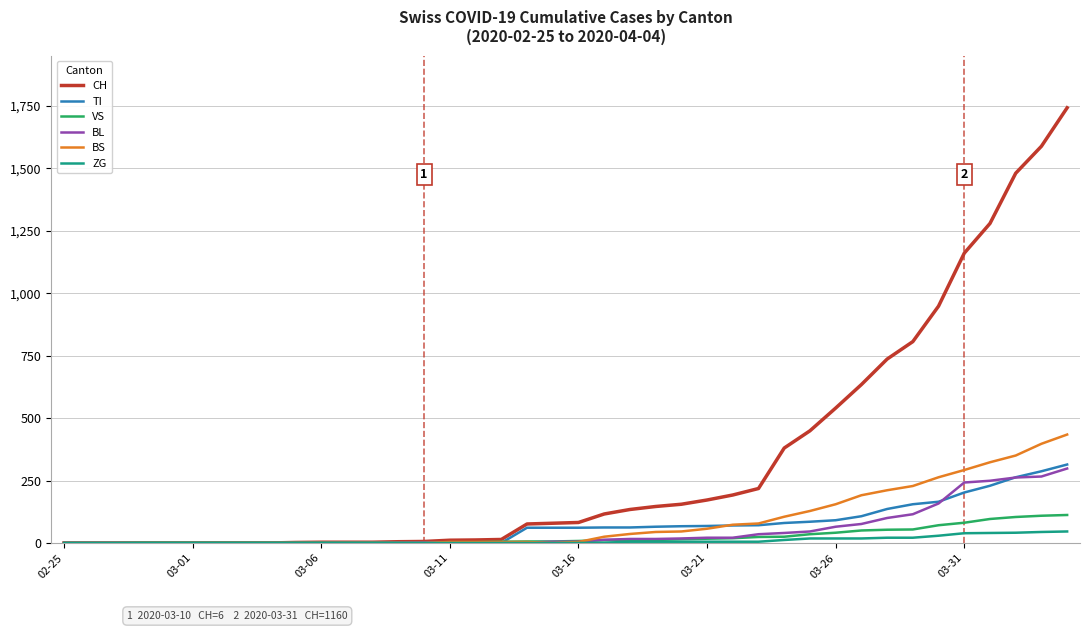

Which series has the largest total across all categories?

CH